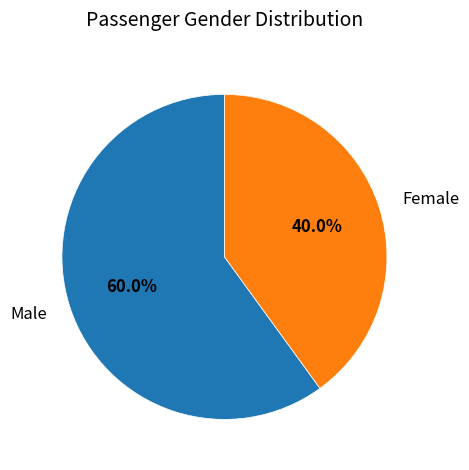

Which category has the smallest portion of the pie?

Female